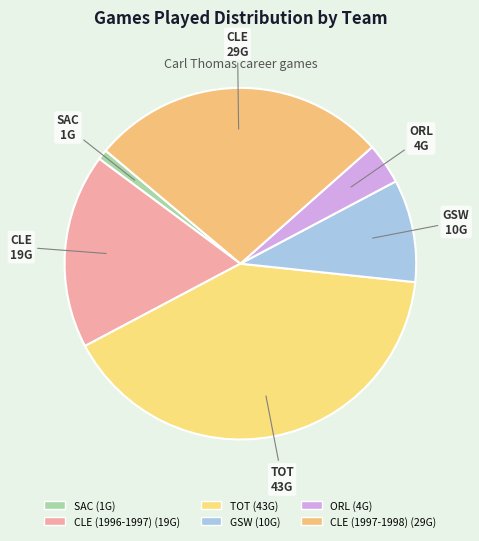

What percentage do SAC and ORL together represent?

4.7%